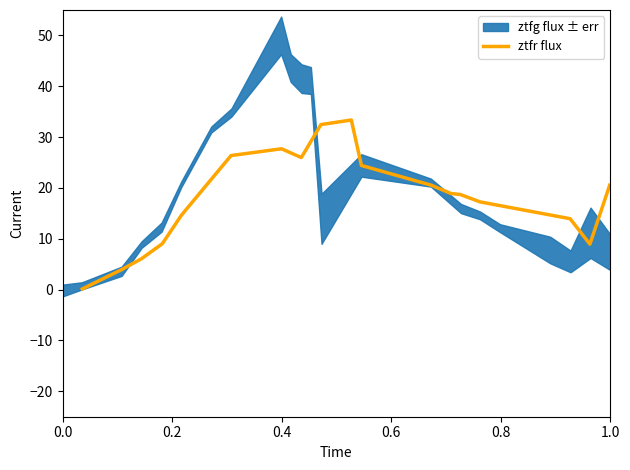

How many points are lower than both their immediate neighbors (excluding endpoints)?

2